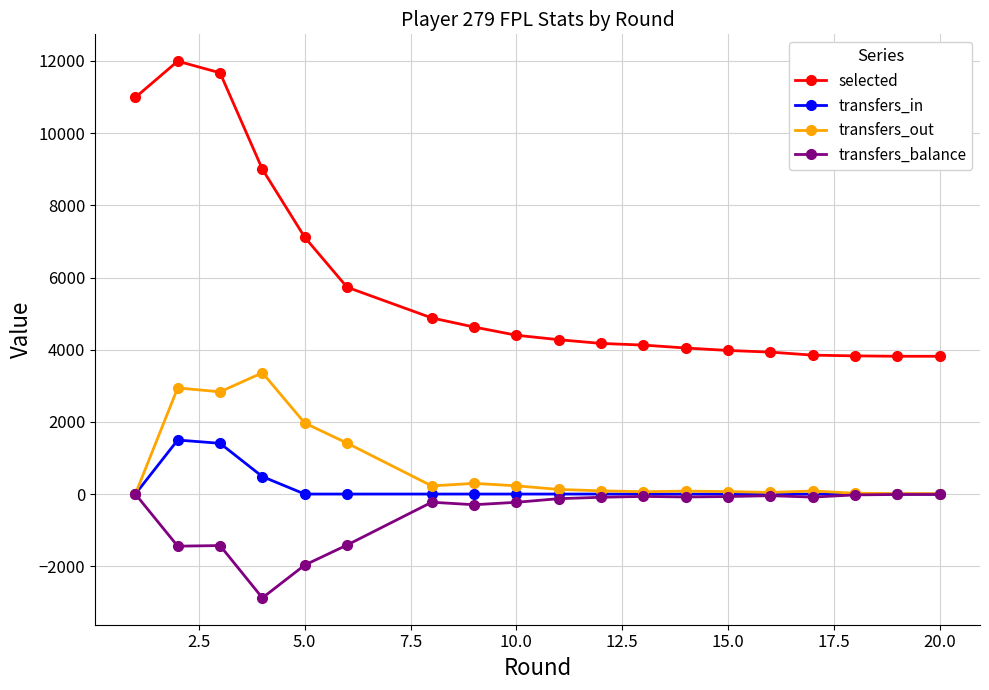

Which series has the widest spread of values?

selected